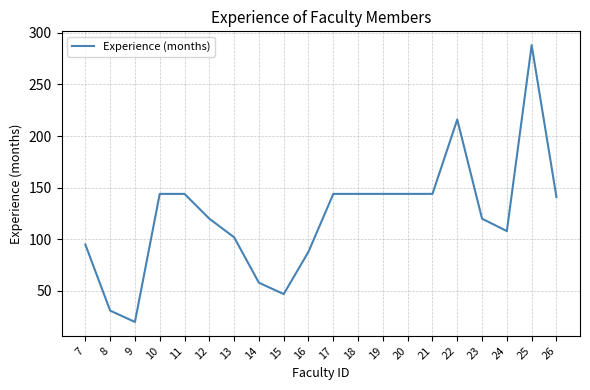

What is the approximate value at 11?

144